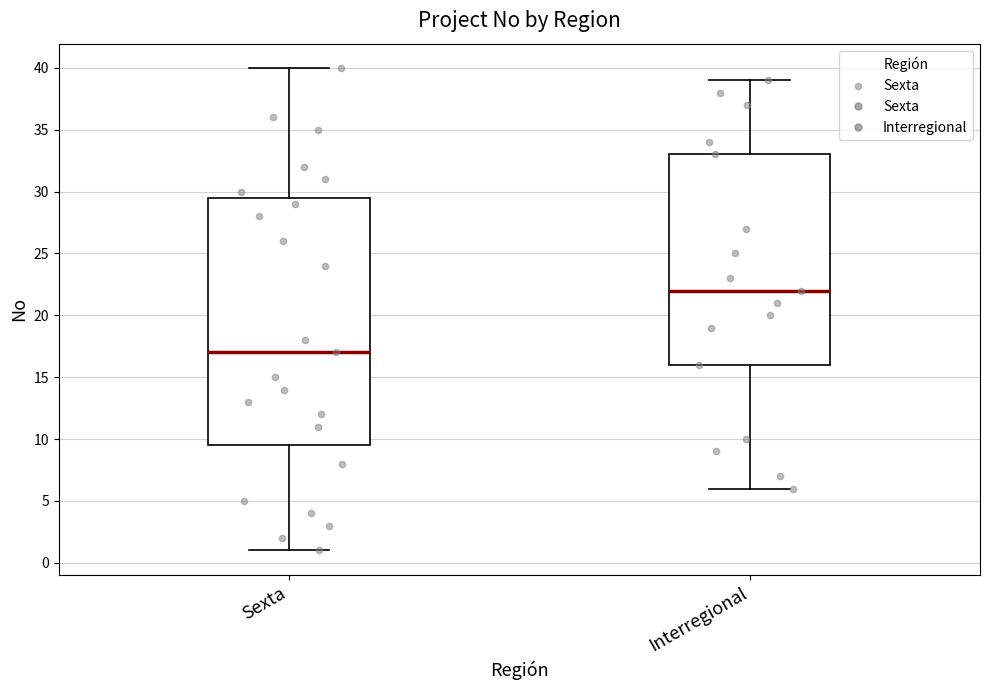

Reading left to right, read every box against the y-axis: the position of its median line, the range the box covers, and the ends of its whiskers. The values are not printed on the chart, so give them approximately, as read against the axis.

Sexta: median 17.0, box 9.5 to 29.5, whiskers 1.0 to 40.0
Interregional: median 22.0, box 16.0 to 33.0, whiskers 6.0 to 39.0